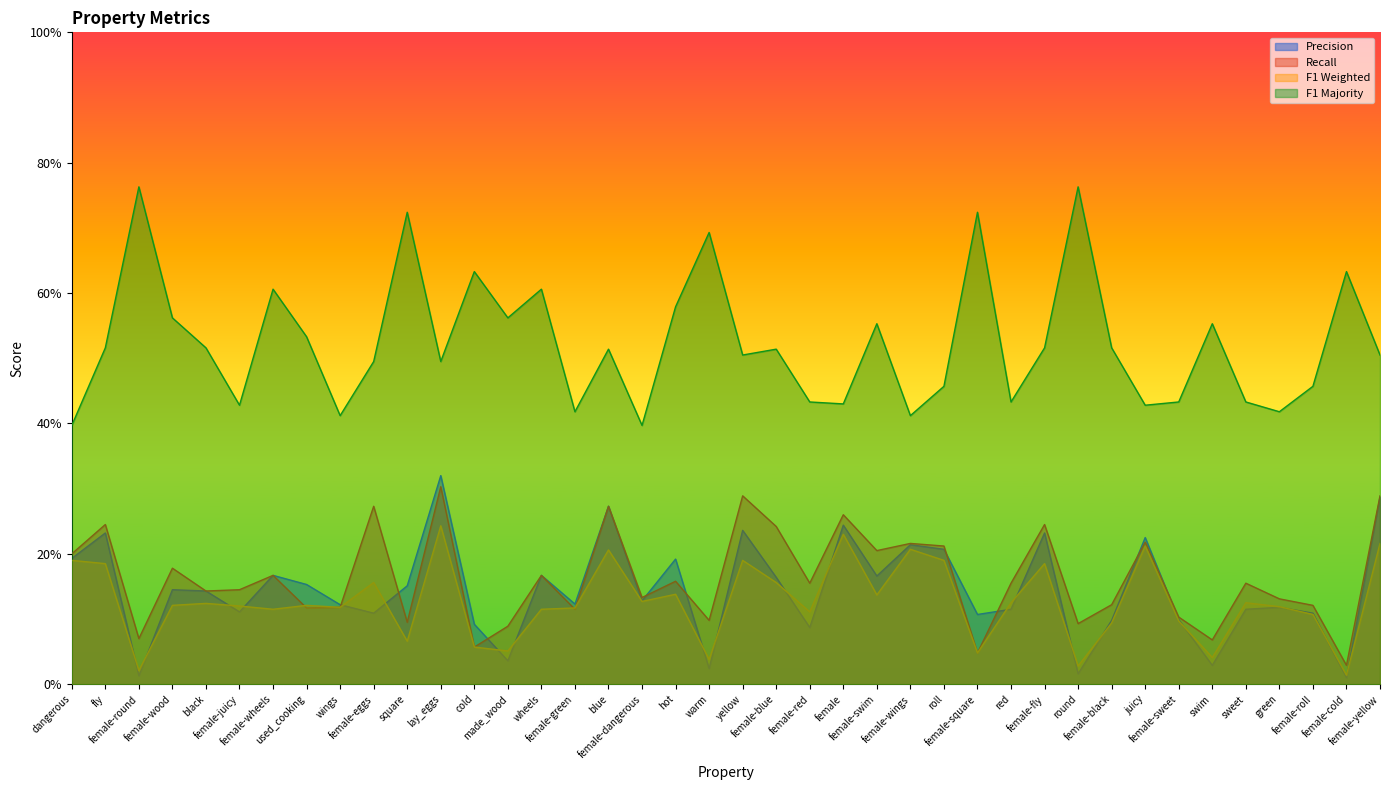

Which series has the largest total across all categories?

F1 Majority